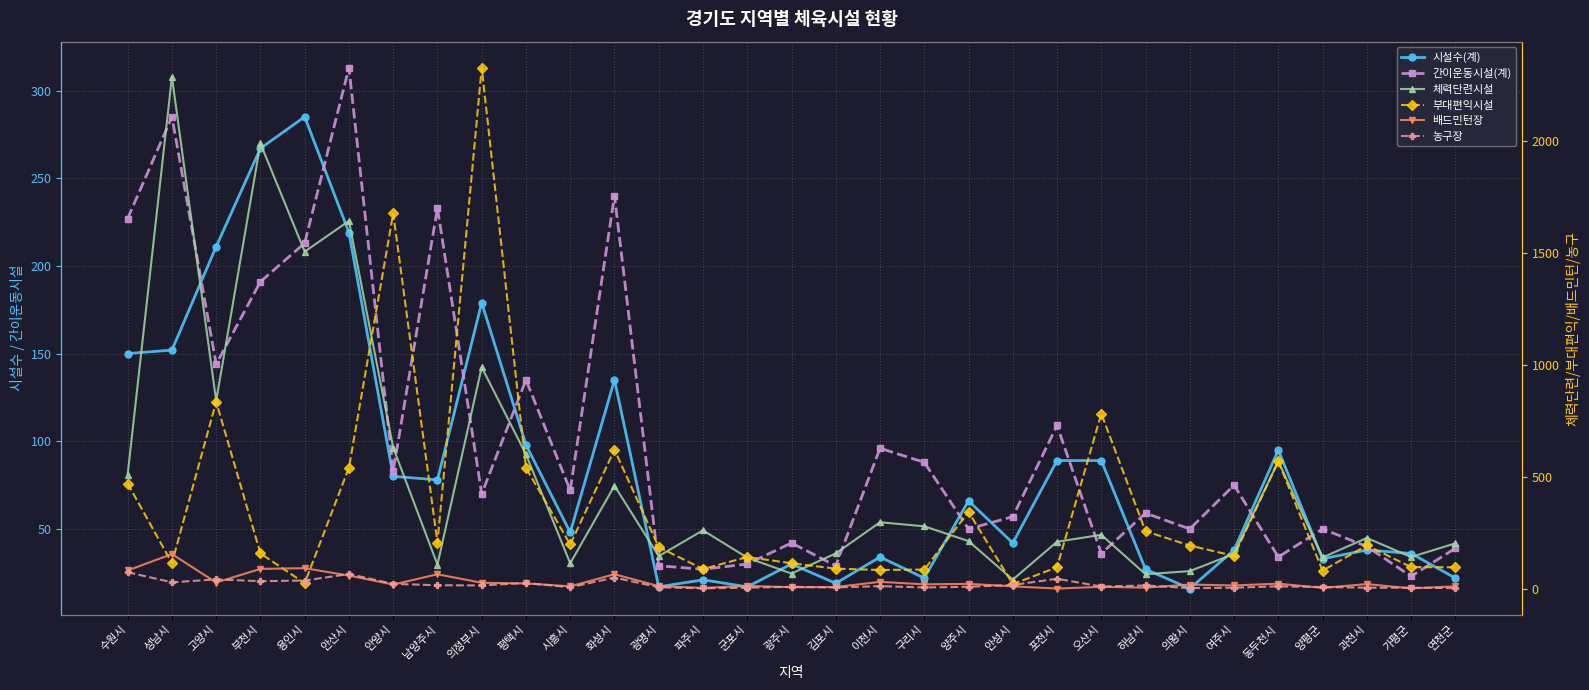

What is the difference between the maximum and minimum values in the 간이운동시설(계) series?

290